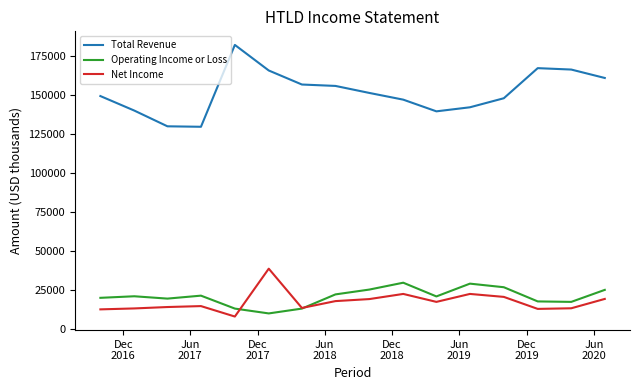

In Total Revenue, how many points are lower than both neighbors (excluding endpoints)?

2